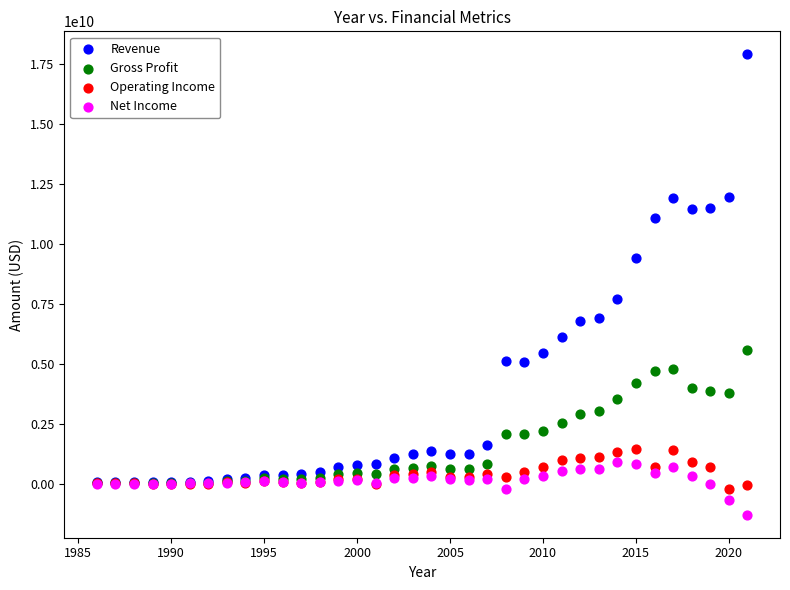

Which series has the widest spread of Y values?

Revenue